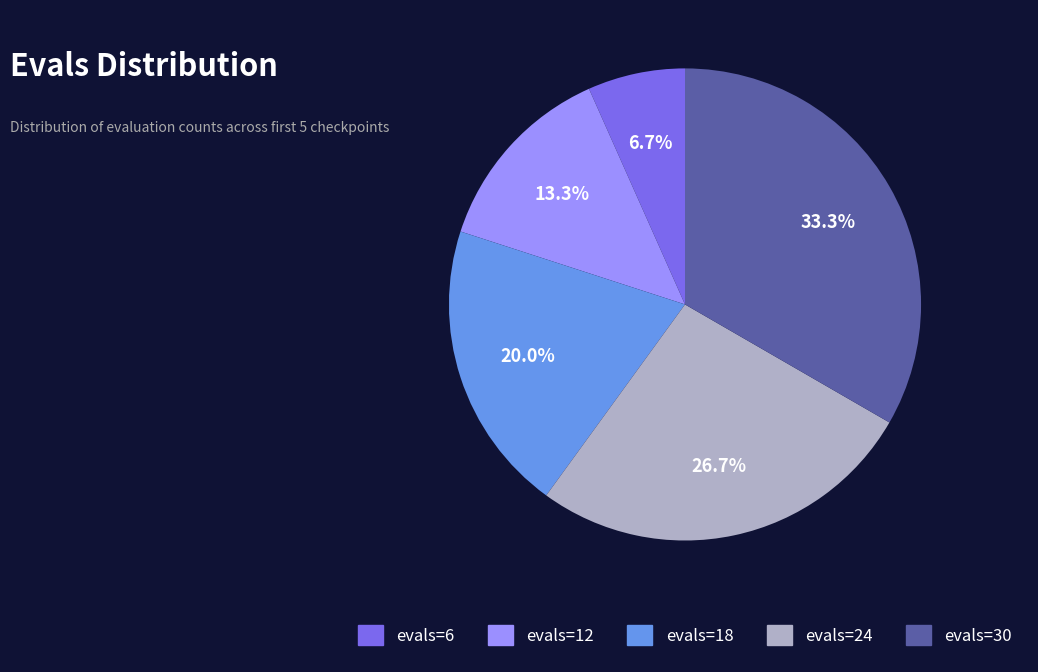

What percentage do evals=30 and evals=18 together represent?

53.3%